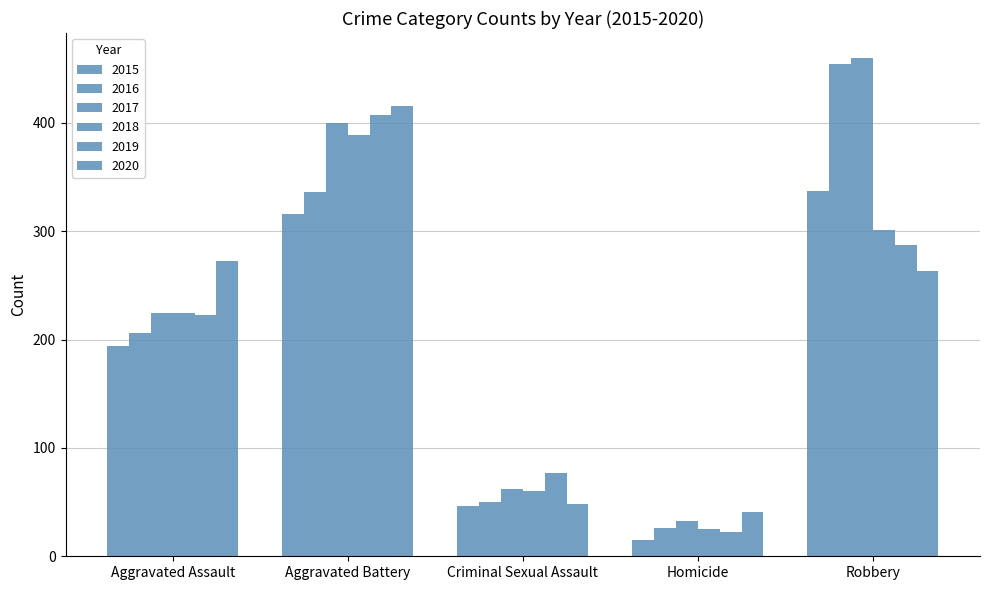

Where is 2018 nearest to the value 207?

Aggravated Assault